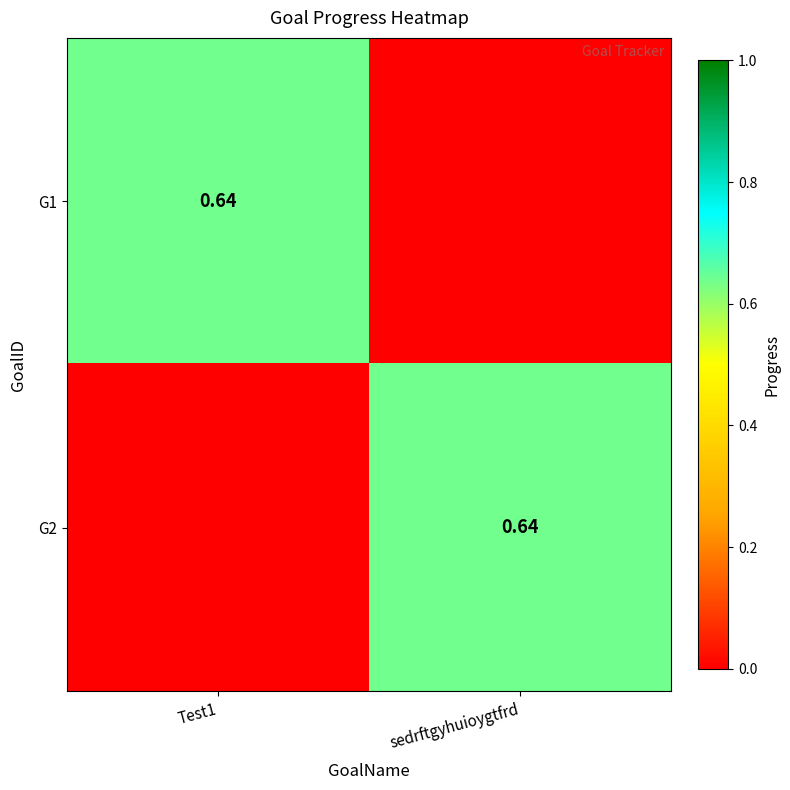

What is the difference between the maximum and minimum values in the G2 series?

0.6